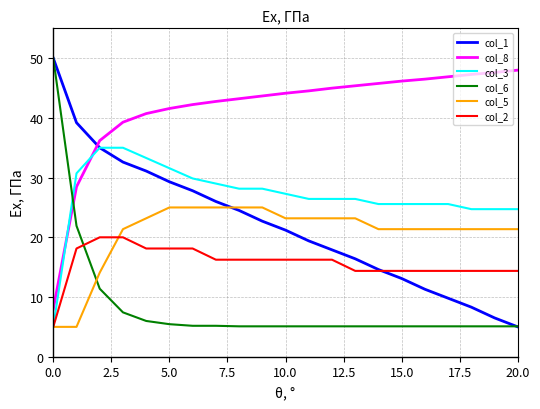

True or false: col_2 and col_8 intersect in this chart.

False